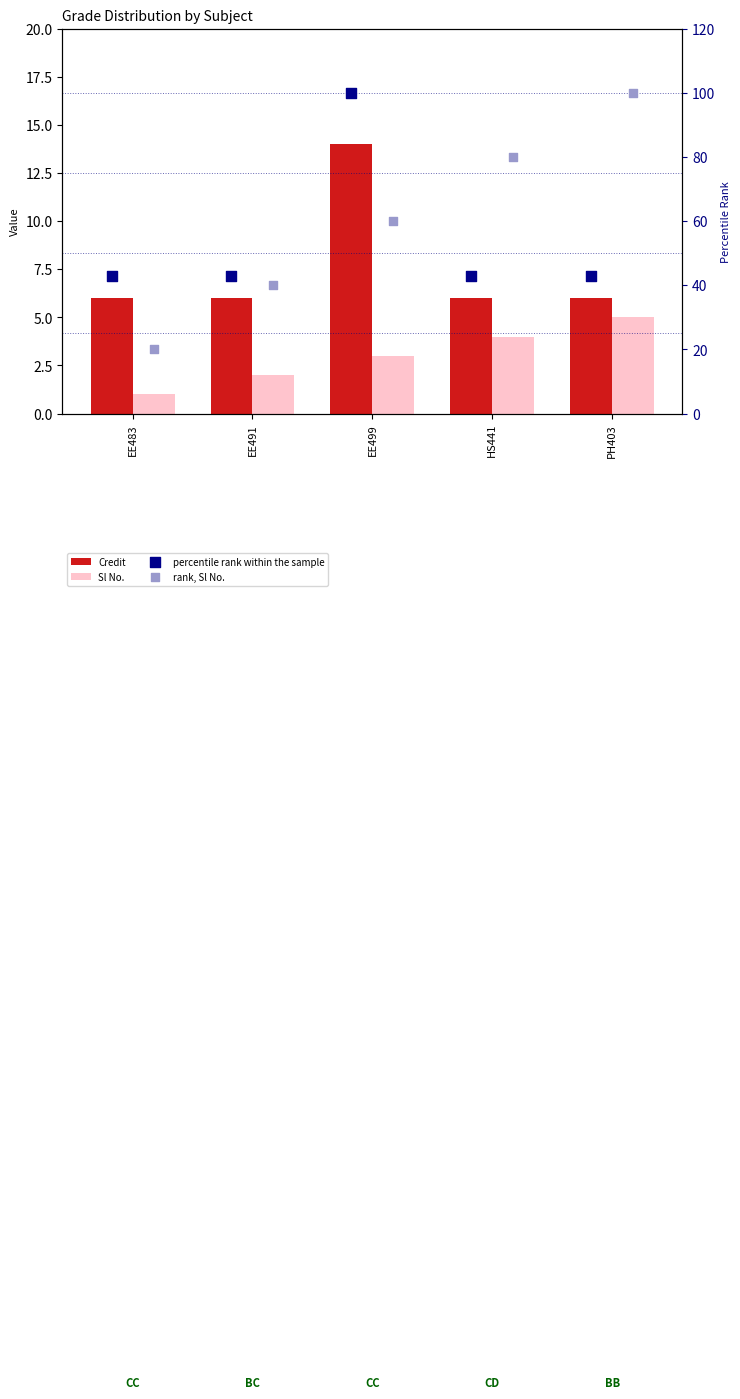

Which series contains the lowest Y value?

Sl No.